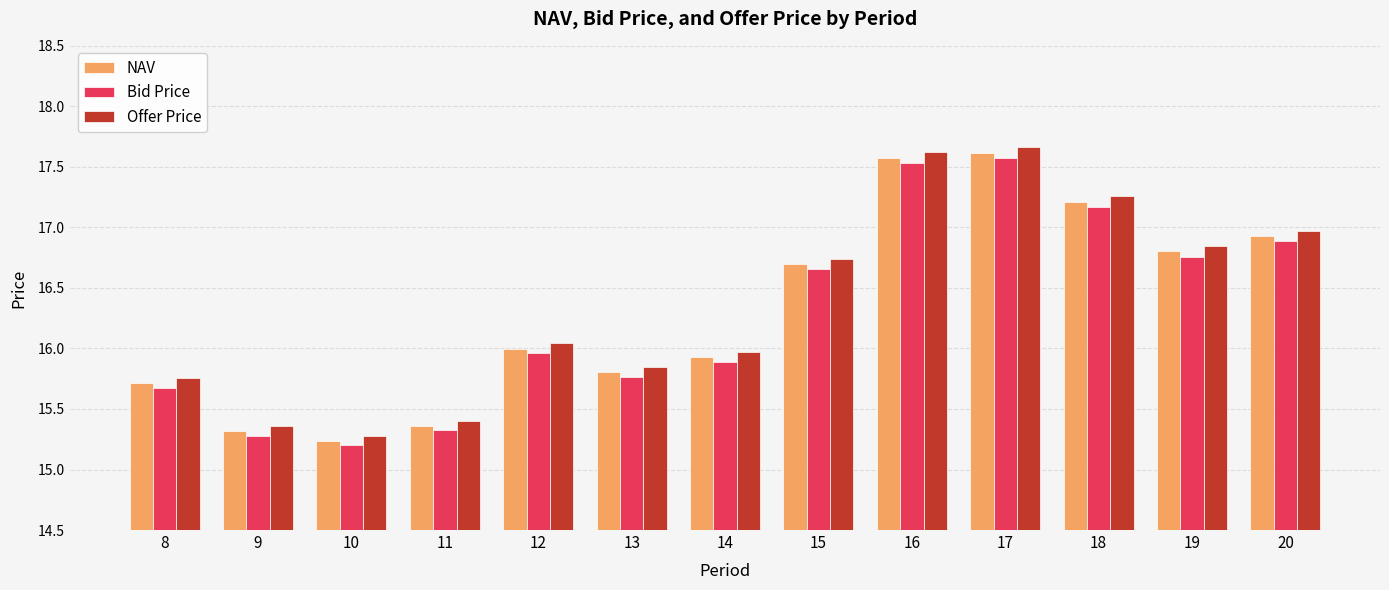

At which label does Offer Price reach its peak?

17